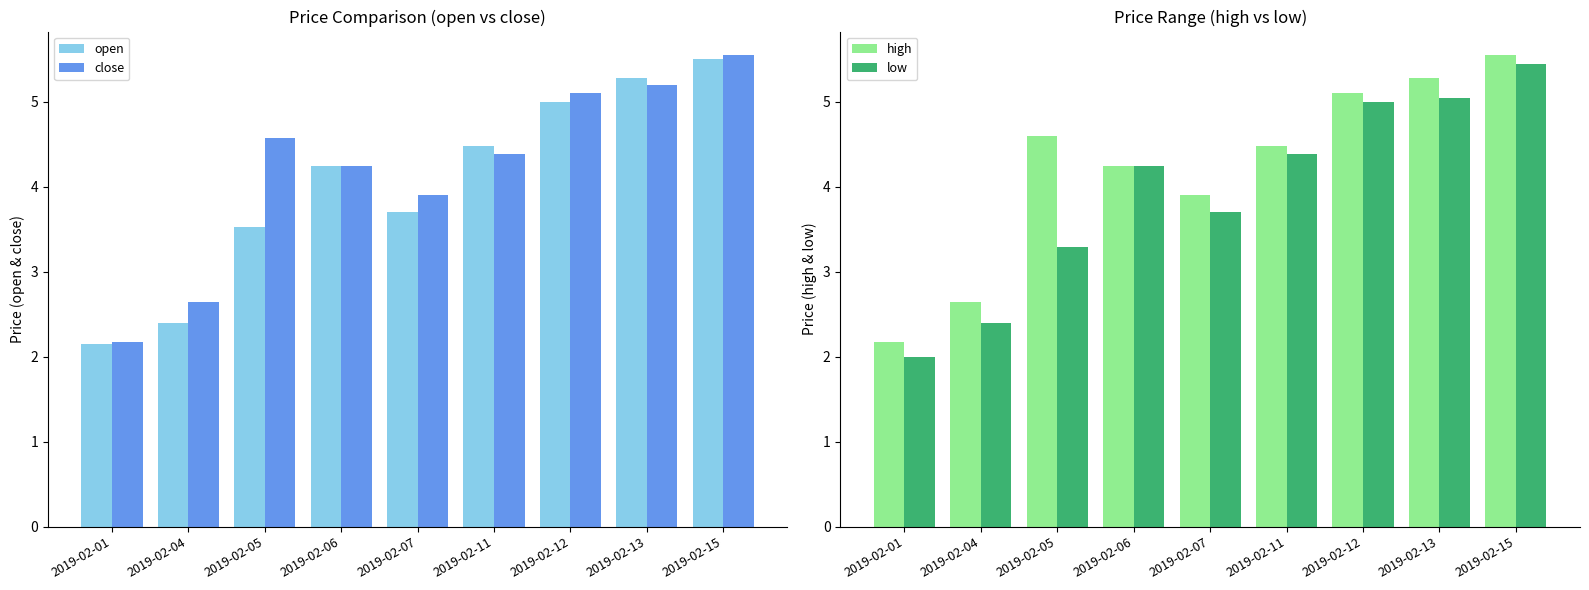

What is the value of the low bar at the 2nd from the left?

2.4